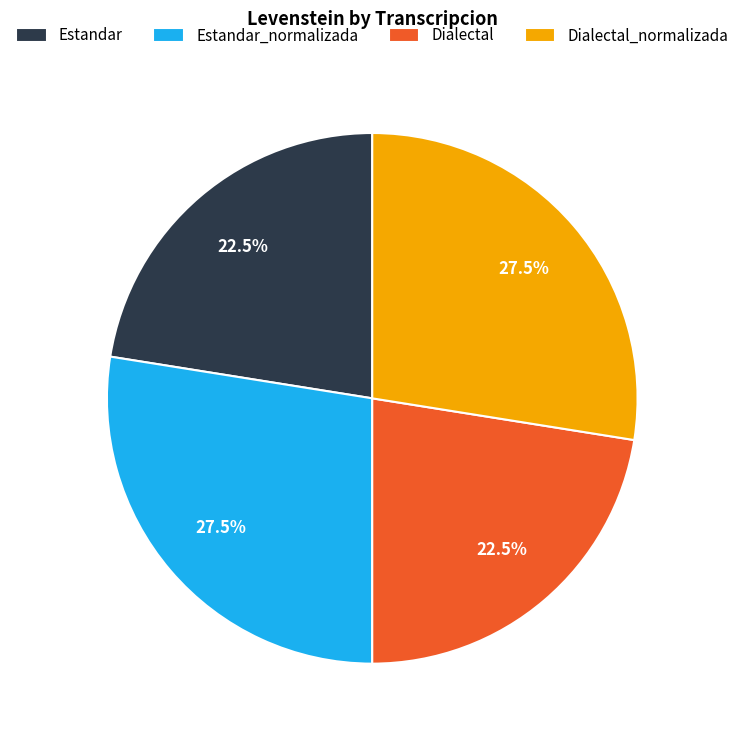

What percentage is NOT represented by Dialectal?

77.5%